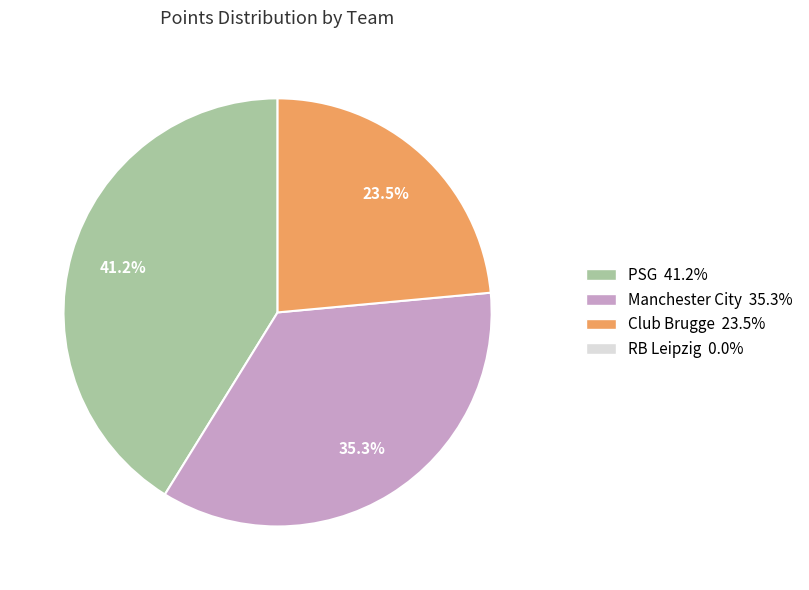

Is there a majority slice in this chart?

No